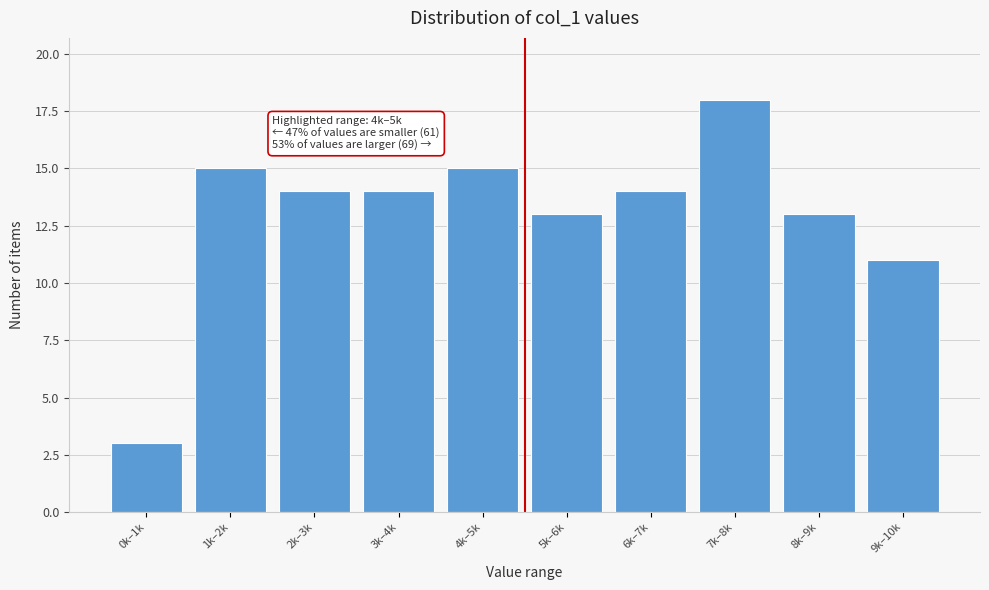

Reading right to left, transcribe all the data shown in this chart.

11	13	18	14	13	15	14	14	15	3